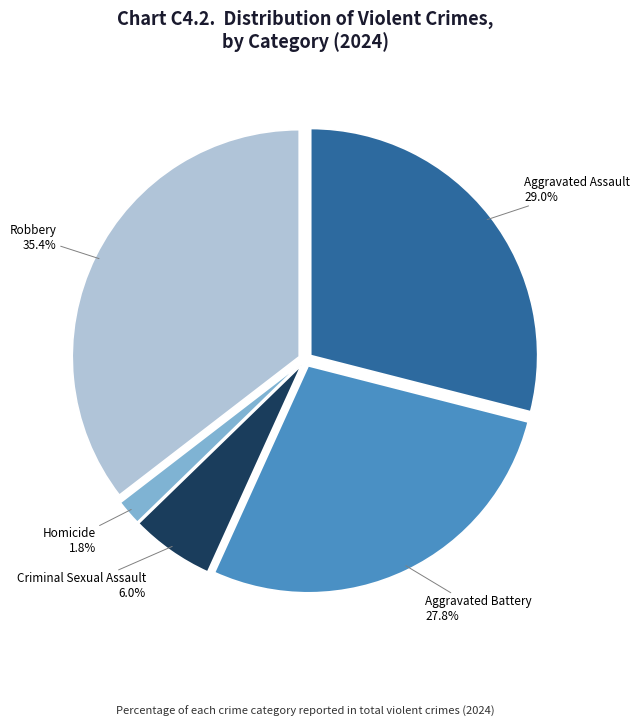

To the nearest percent, what is the average slice percentage?

20%